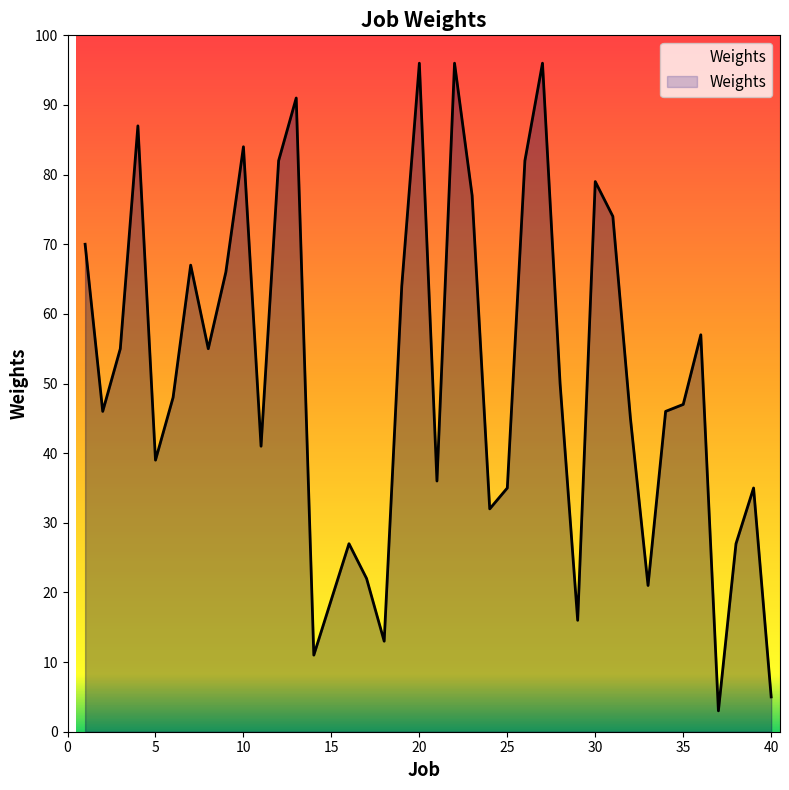

What is the difference between the maximum and minimum values?

93